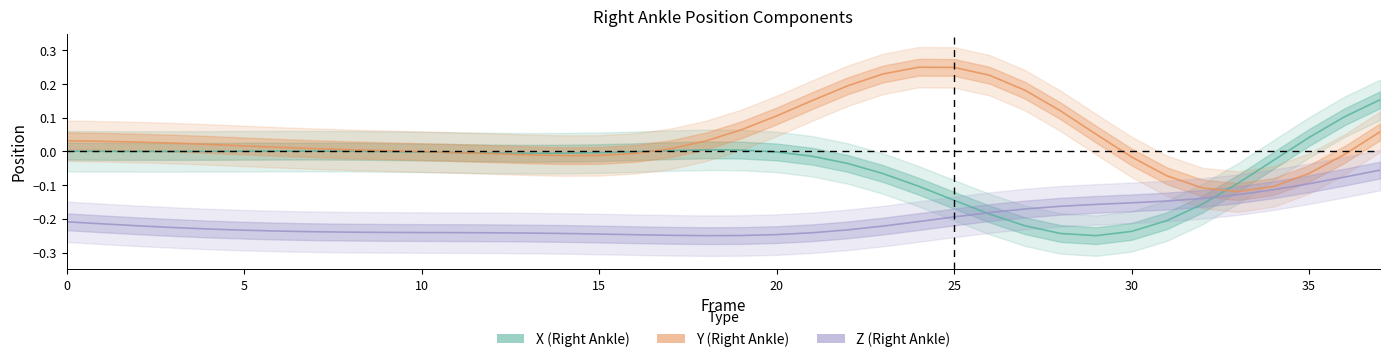

How many data points does each series have?

38